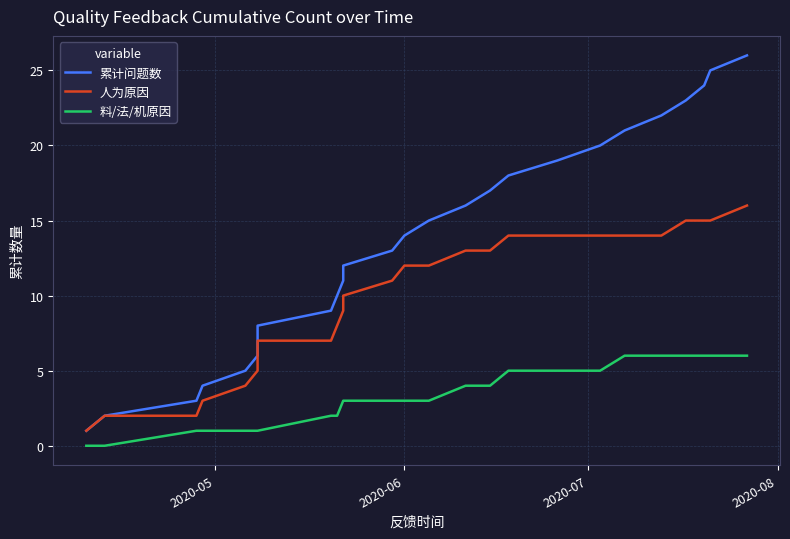

True or false: 料/法/机原因 and 累计问题数 intersect in this chart.

False